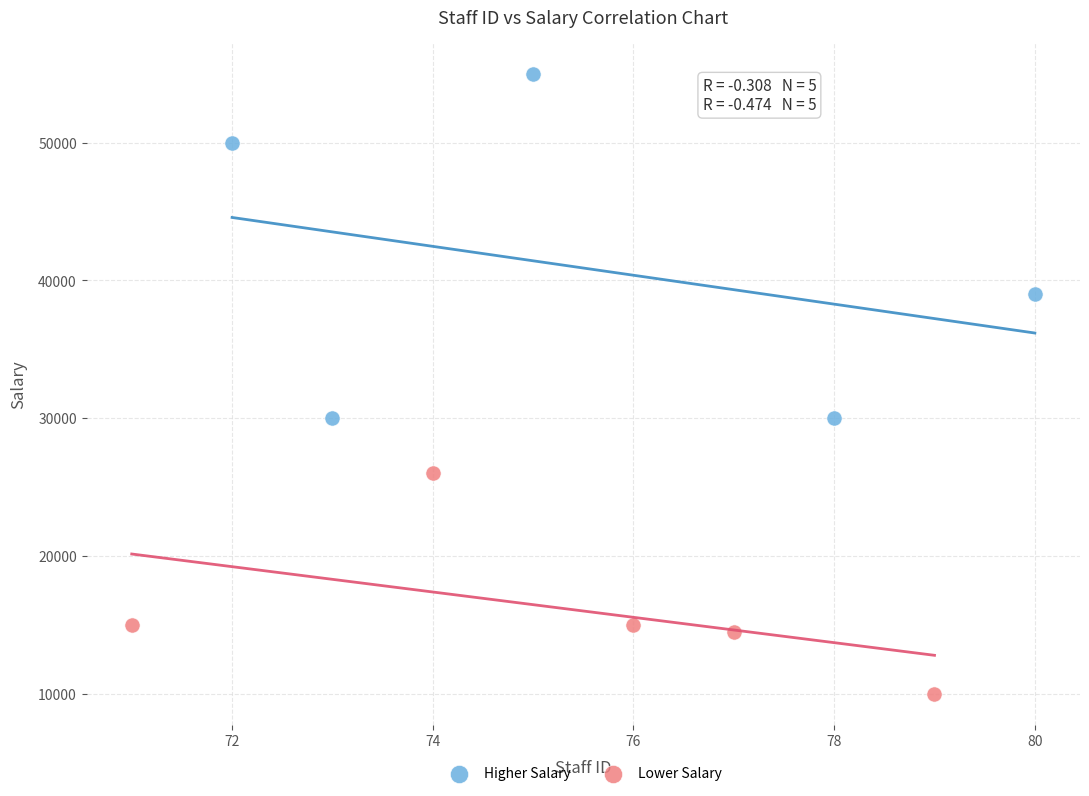

What are all the series names shown in the legend?

Higher Salary, Lower Salary